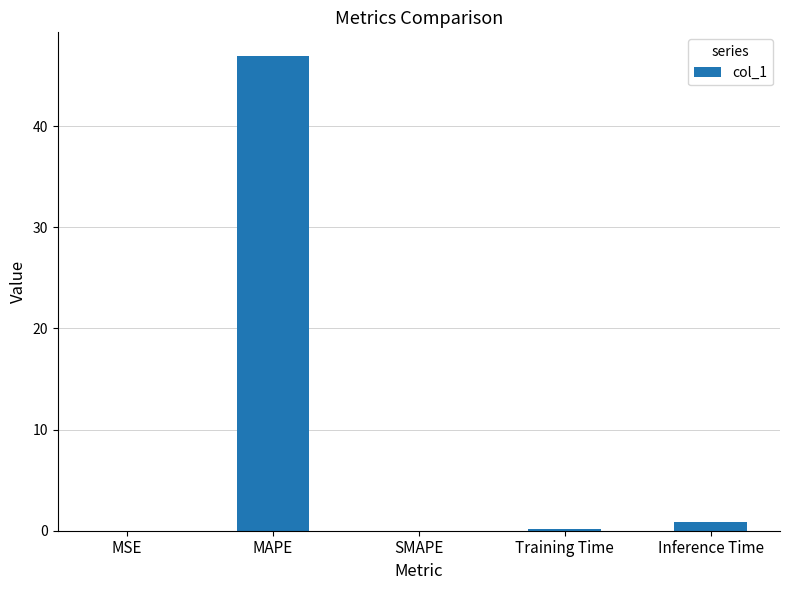

At which category does the chart reach its peak across all series?

MAPE